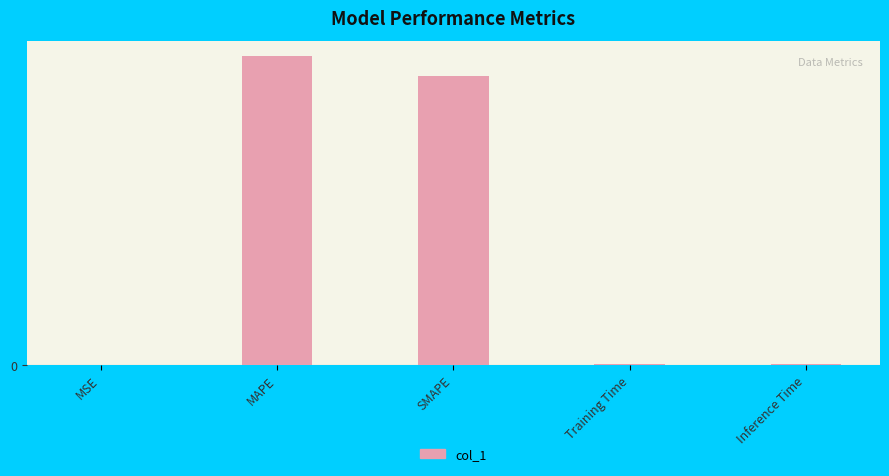

At which category does the chart reach its minimum across all series?

MSE